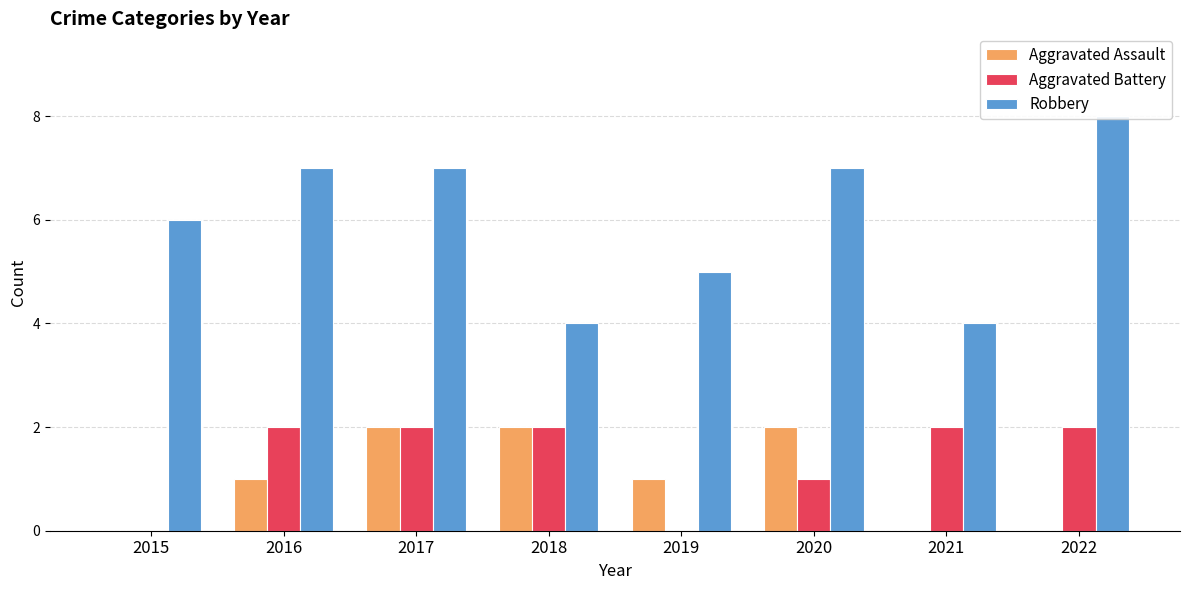

Count the number of data series in this chart.

3